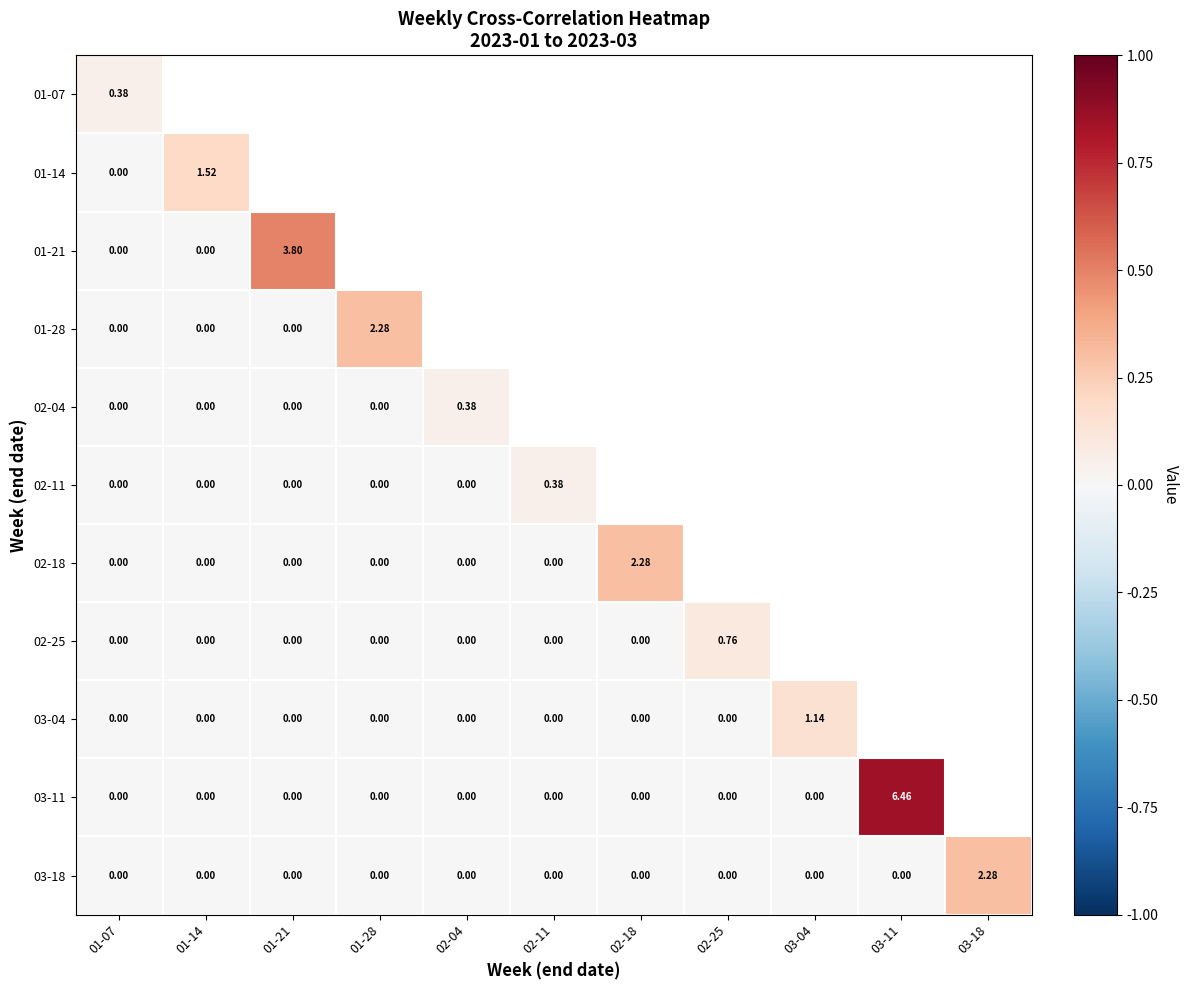

At how many categories does at least one series exceed 0?

11